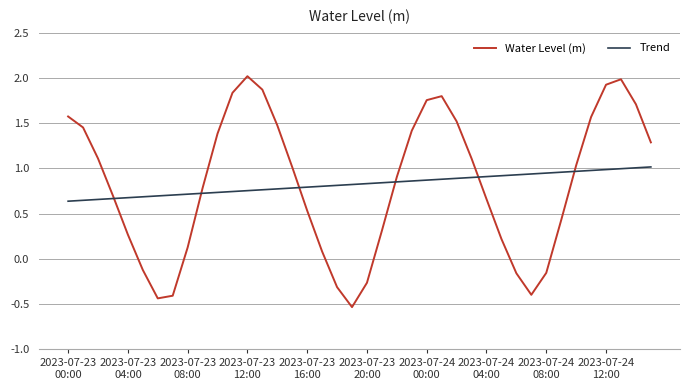

What is the minimum value shown in the chart?

-0.5